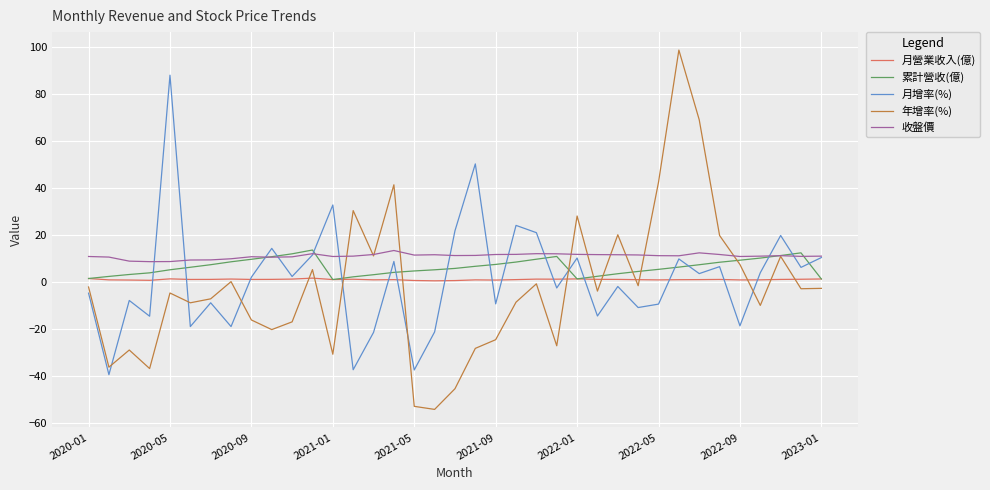

Which series has the largest range (max minus min)?

年增率(%)